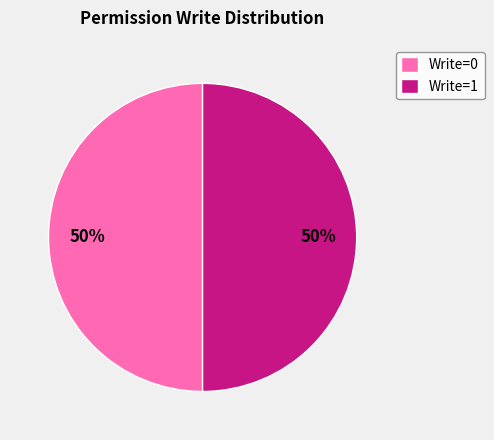

To the nearest percent, what is the combined percentage of Write=1 and Write=0?

100%